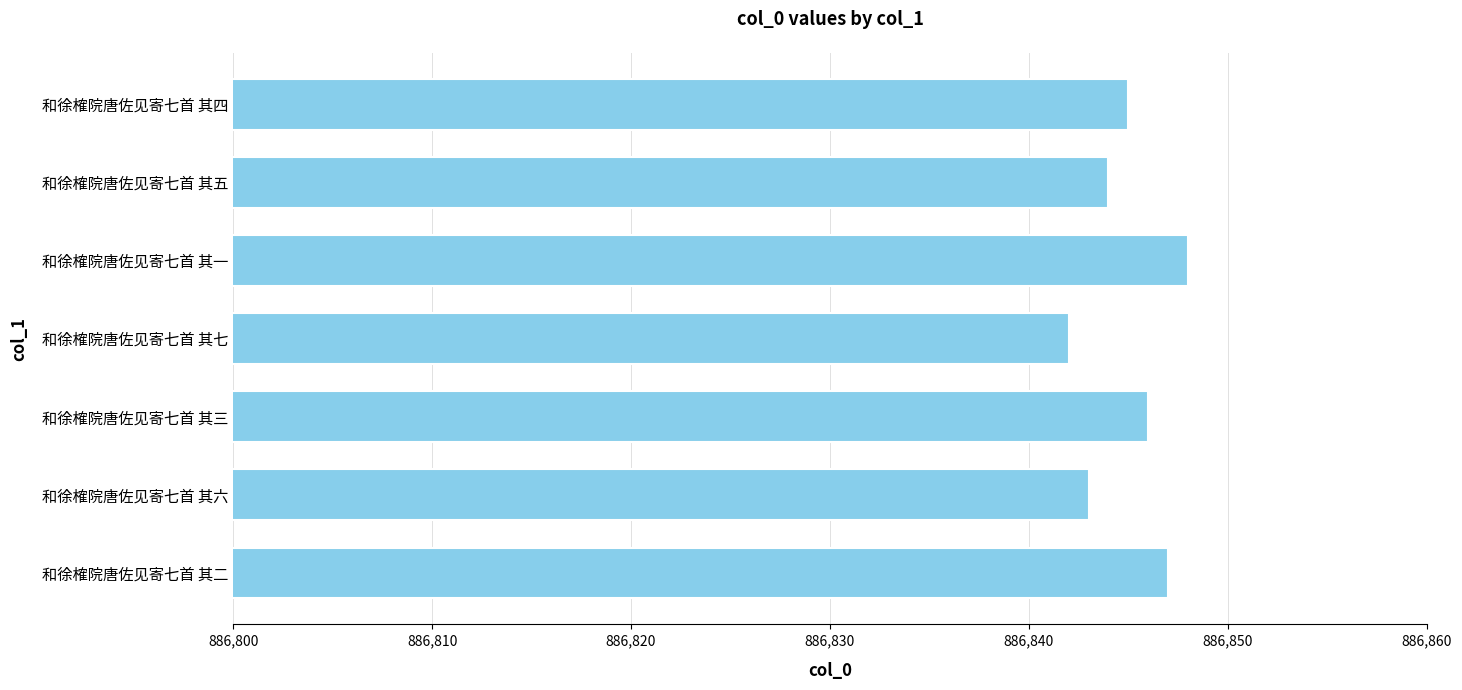

List the labels in order of value, largest first.

和徐榷院唐佐见寄七首 其一, 和徐榷院唐佐见寄七首 其二, 和徐榷院唐佐见寄七首 其三, 和徐榷院唐佐见寄七首 其四, 和徐榷院唐佐见寄七首 其五, 和徐榷院唐佐见寄七首 其六, 和徐榷院唐佐见寄七首 其七